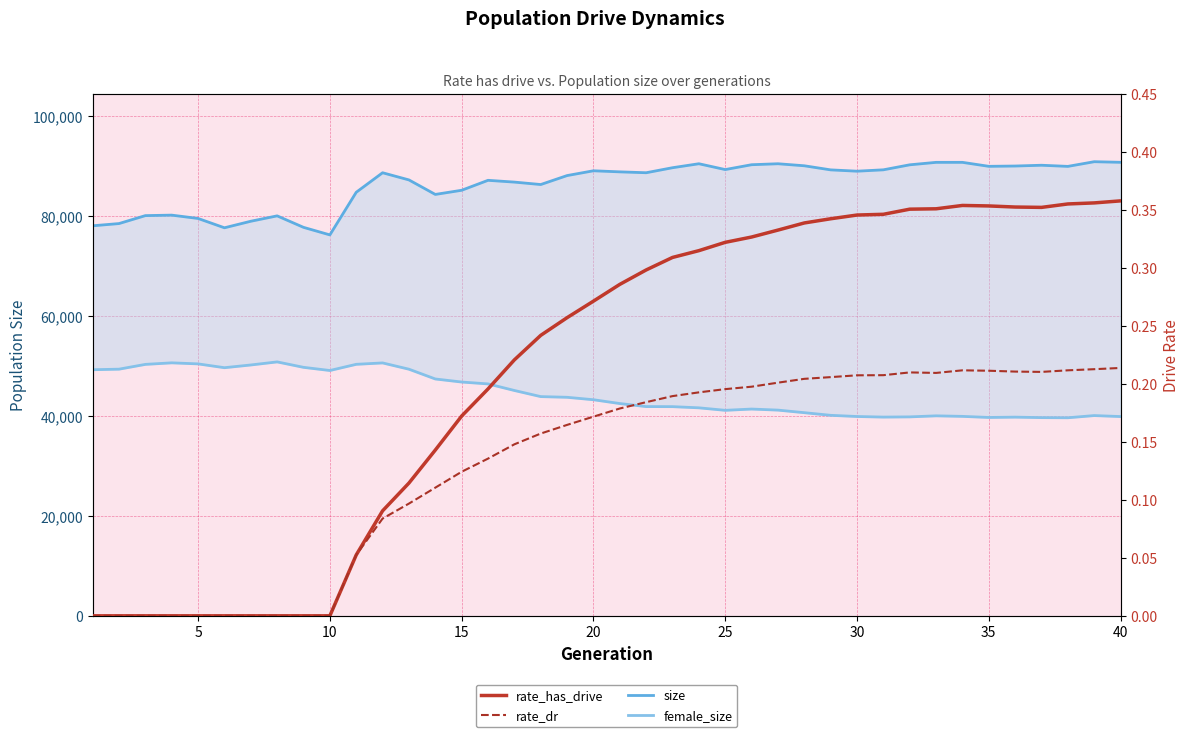

How many interior local peaks does the female_size series have?

7